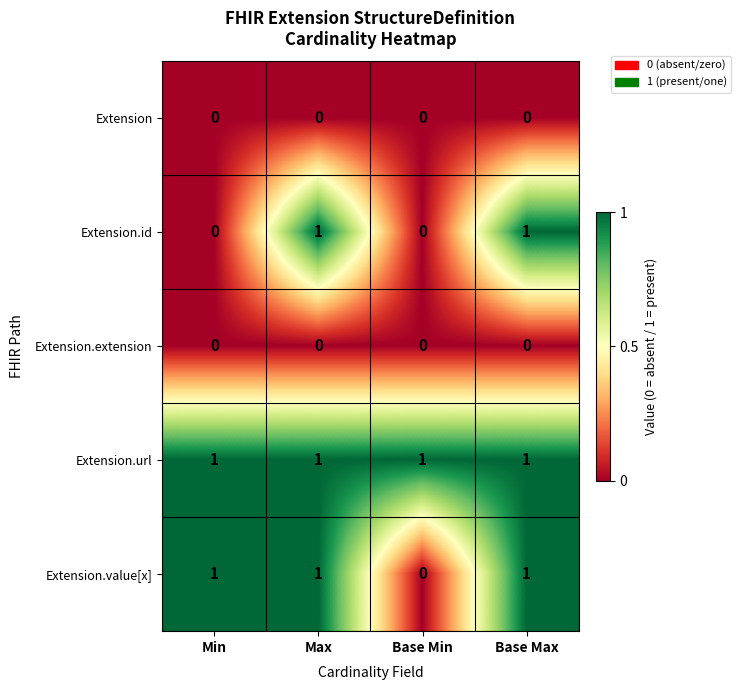

The value of Extension.extension at Min is 0. True or false?

True